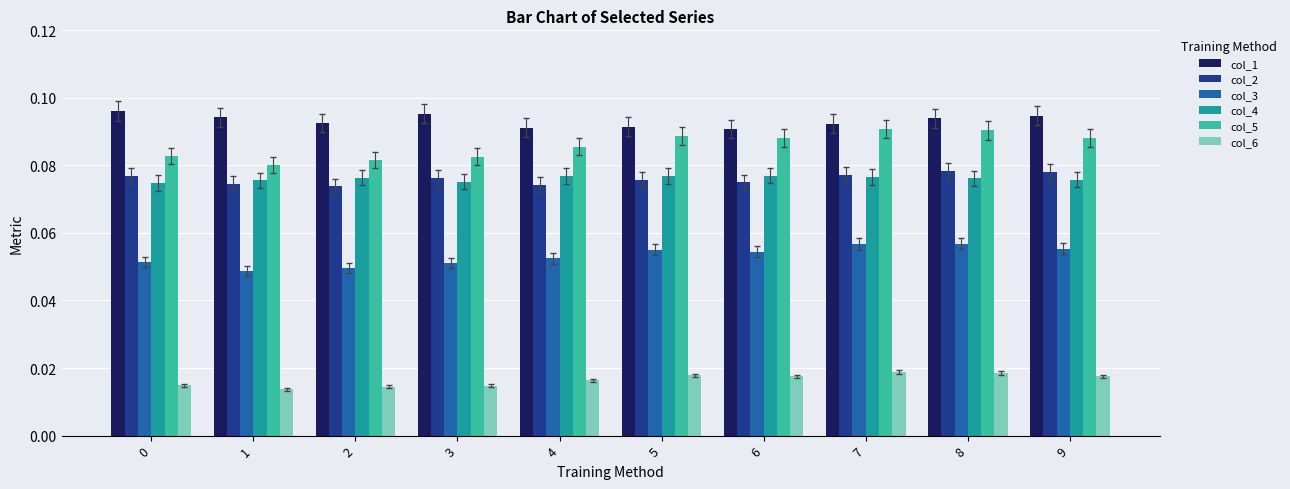

What is the sum of all col_1 values?

0.9